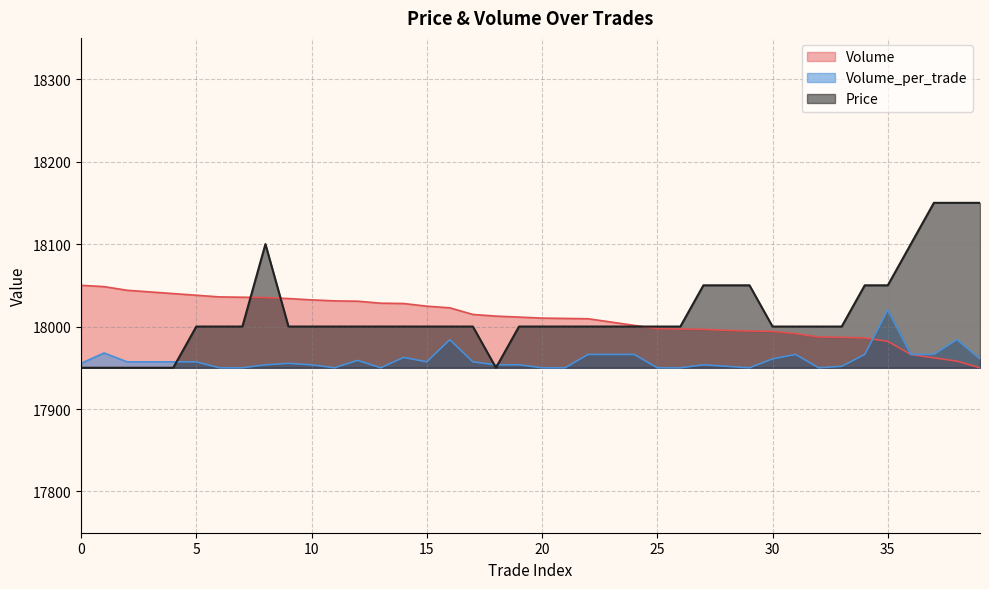

What is the difference between the maximum and minimum values in the Volume series?

100.0